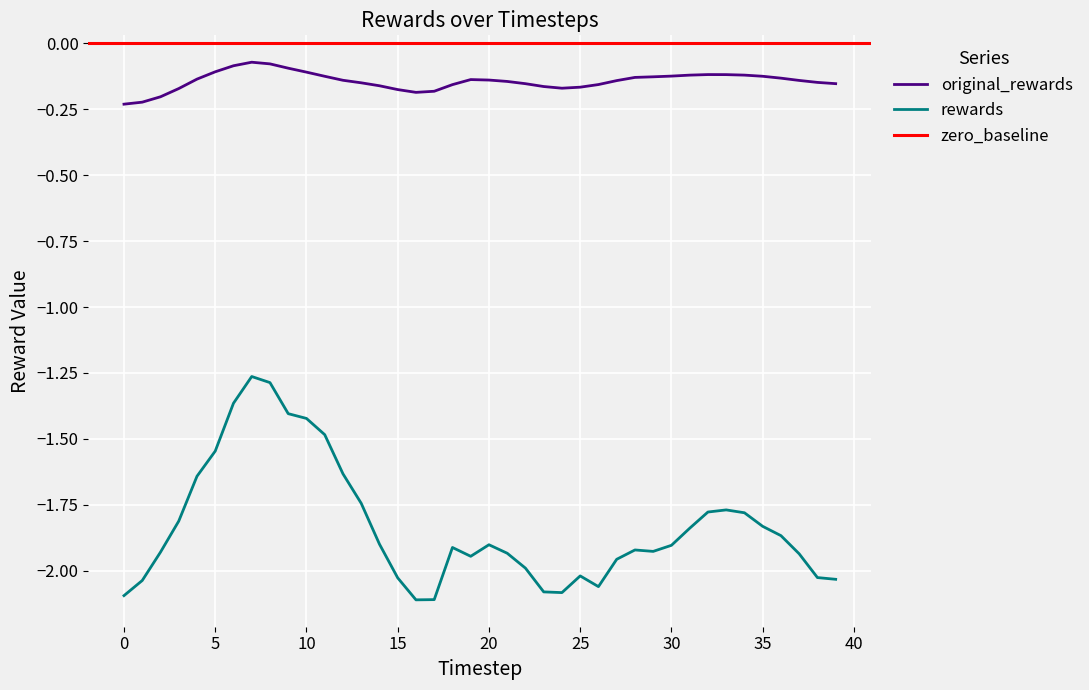

What is the difference between the second highest and second lowest values in the rewards series?

0.8